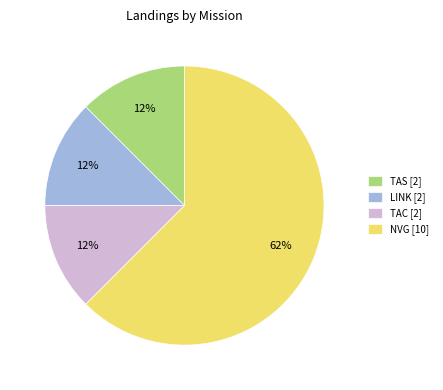

How many slices are in this pie chart?

4